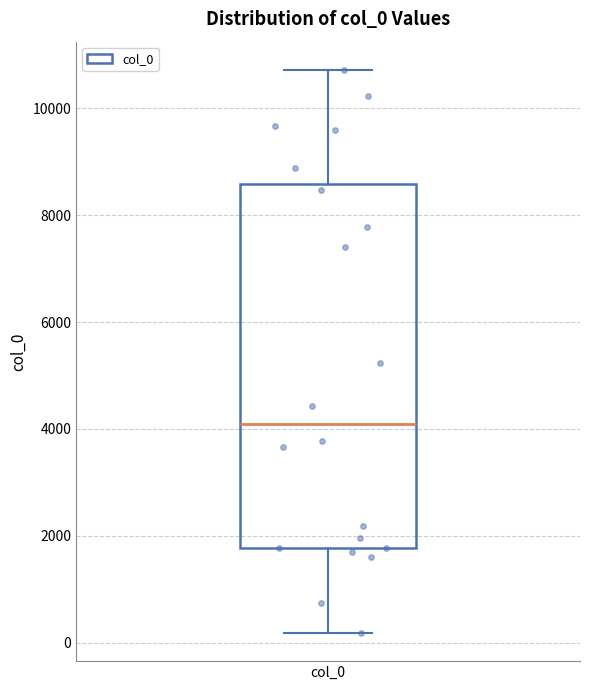

Read this box plot against the y-axis: the position of the median line, the range covered by the box, and the ends of both whiskers. The values are not printed on the chart, so give them approximately, as read against the axis.

median 4000, box 1800 to 8600, whiskers 200 to 10800